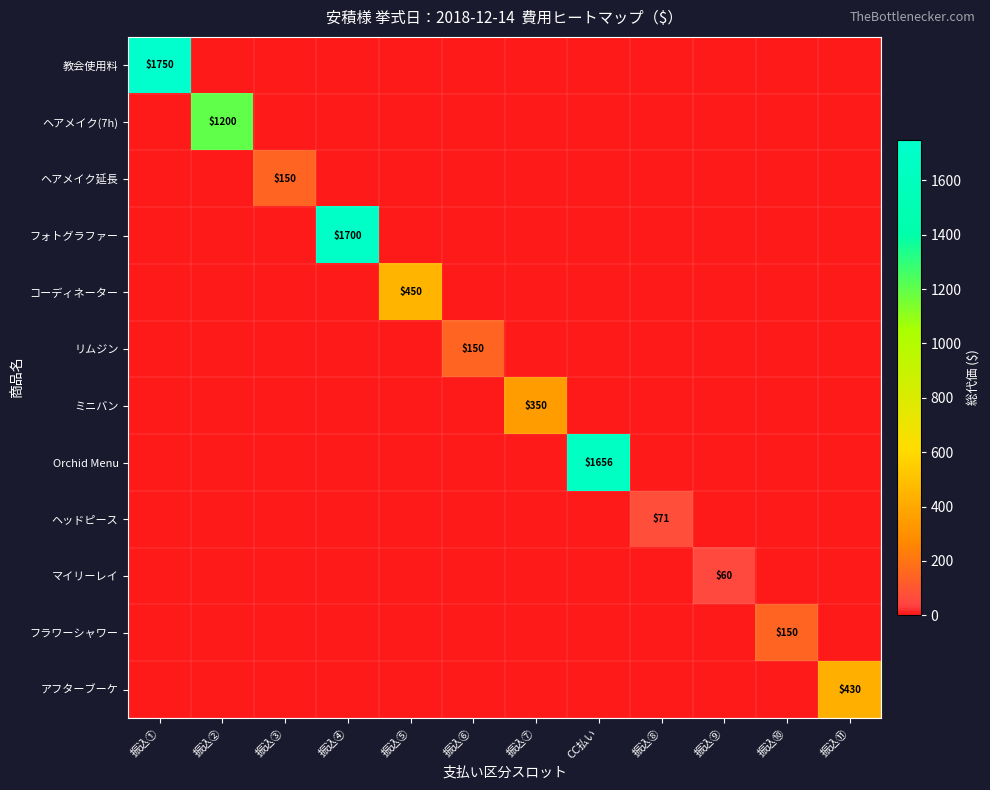

Between 振込⑤ and 振込⑨, which is larger?

振込⑤